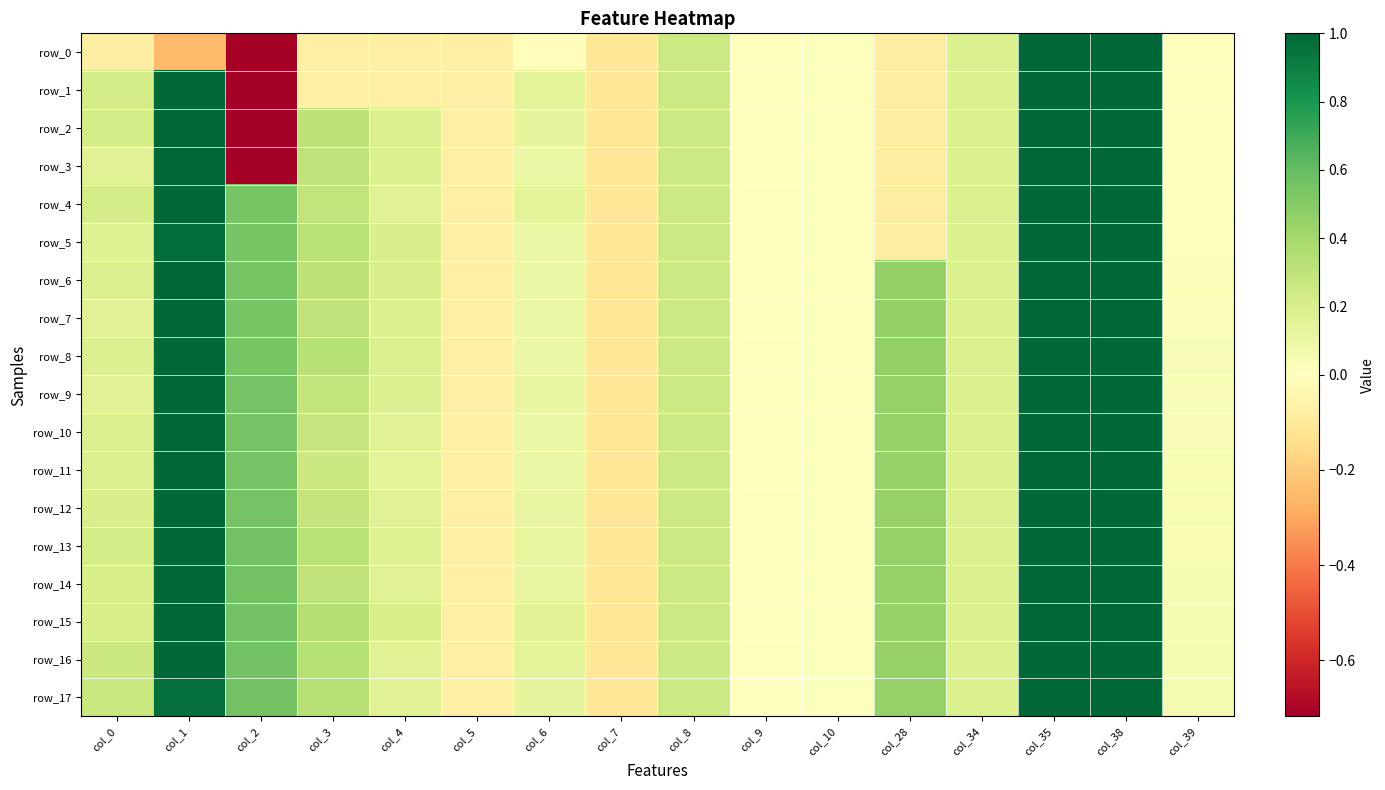

The row_1 series shows 1.0 at col_1. True or false?

True